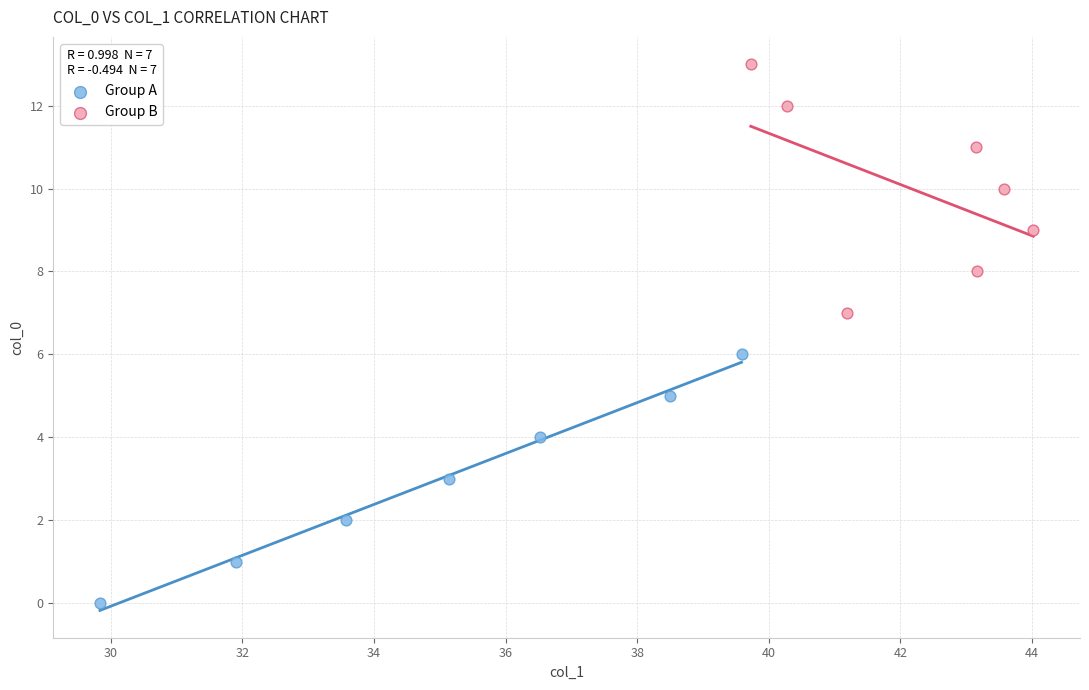

What are all the series names shown in the legend?

Group A, Group B